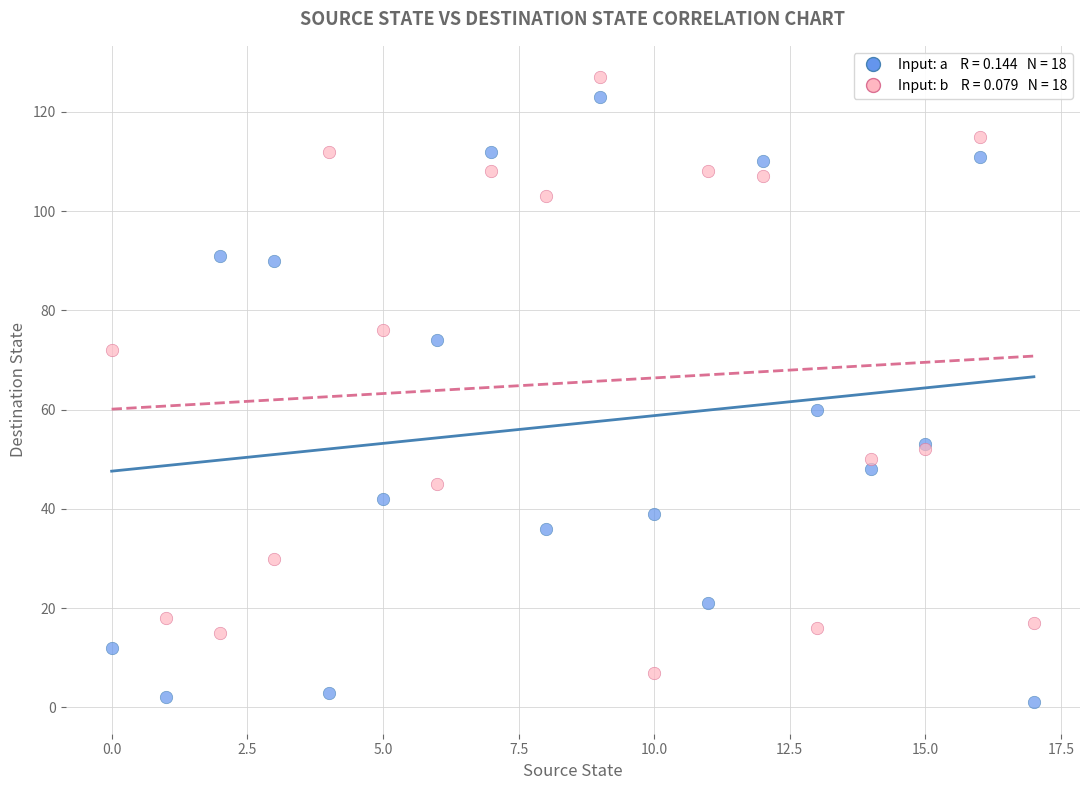

Across all series, what Y value is closest to 64?

60